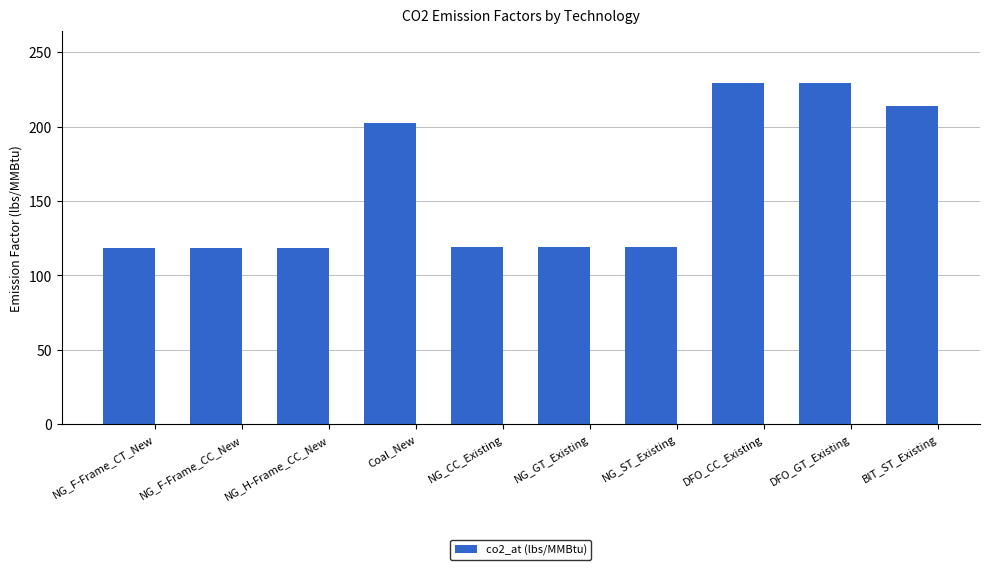

Approximately how many times larger is the value at Coal_New compared to DFO_CC_Existing?

0.9